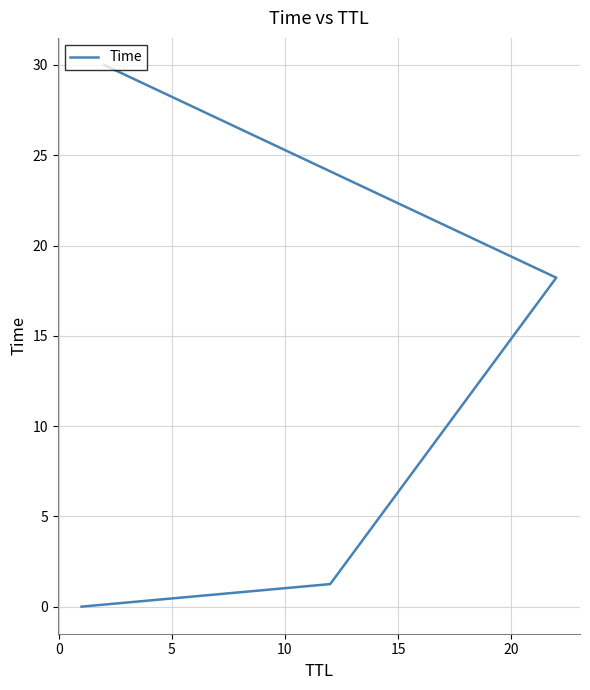

What is the average value?

12.4